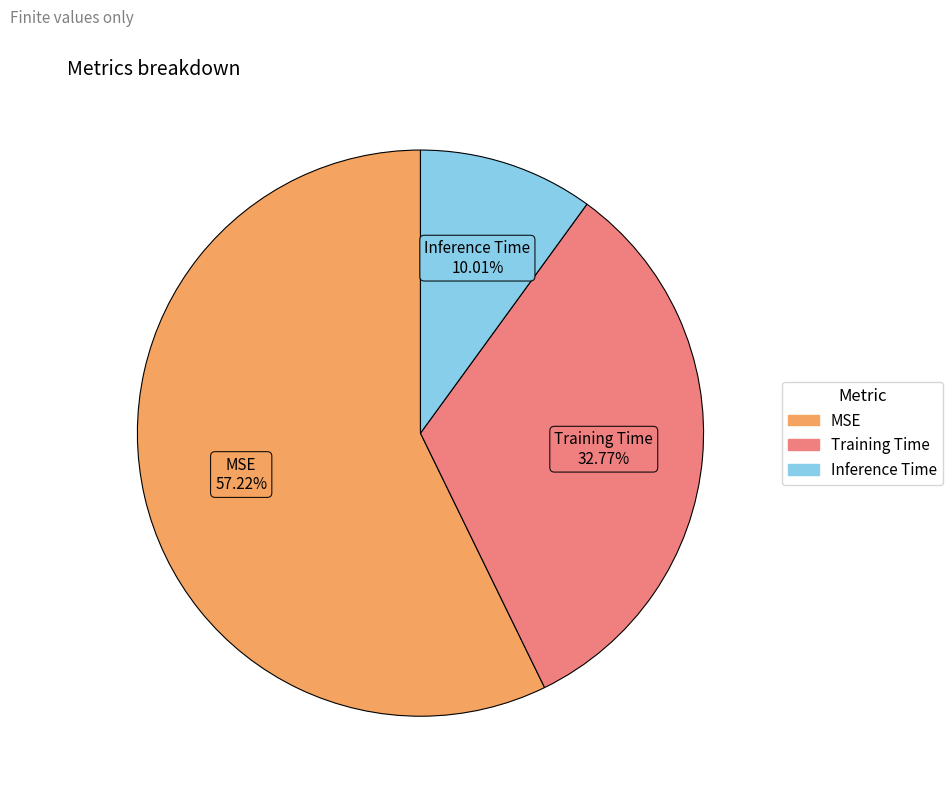

Combined, what portion of the pie is Inference Time and Training Time?

42.8%